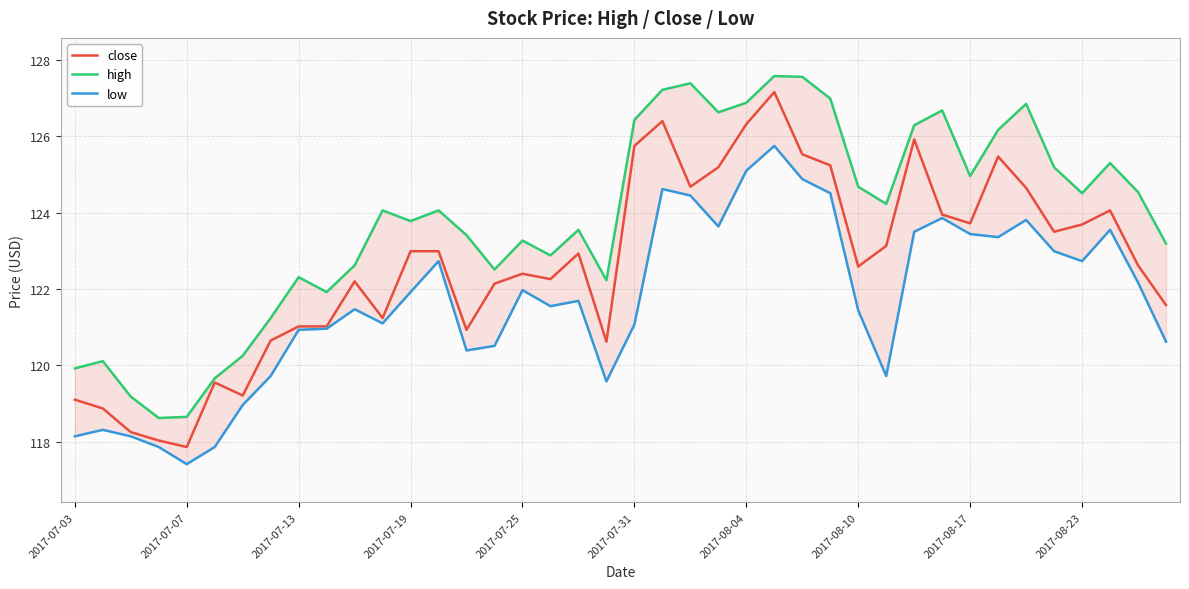

What is the value of the low point at the 10th from the left?

121.0